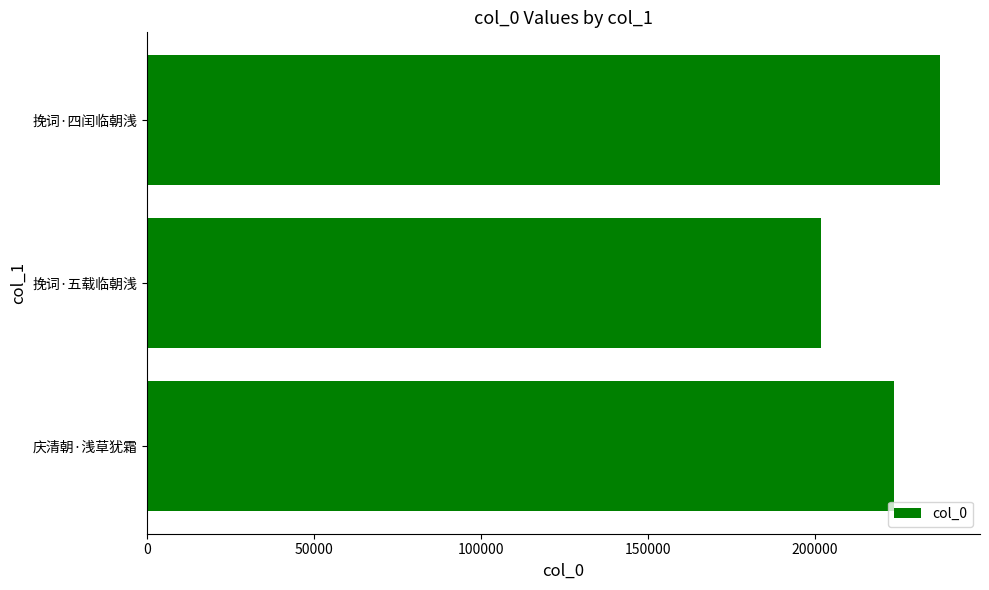

Does the chart contain stacked bars?

No